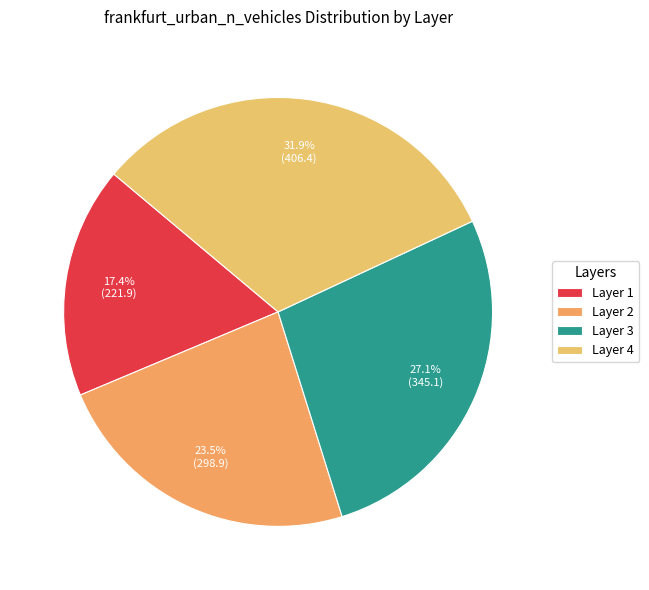

To the nearest percent, what is the average slice percentage?

25%